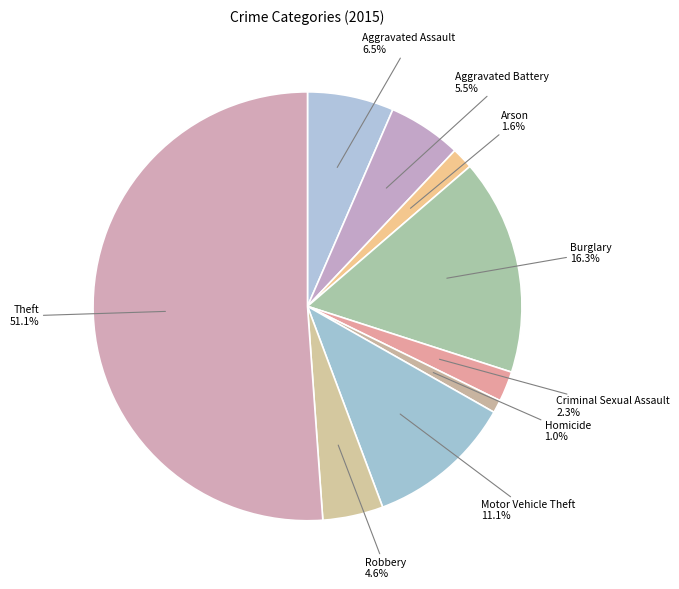

To the nearest percent, what is the difference between the Robbery and Aggravated Battery slice percentages?

1%